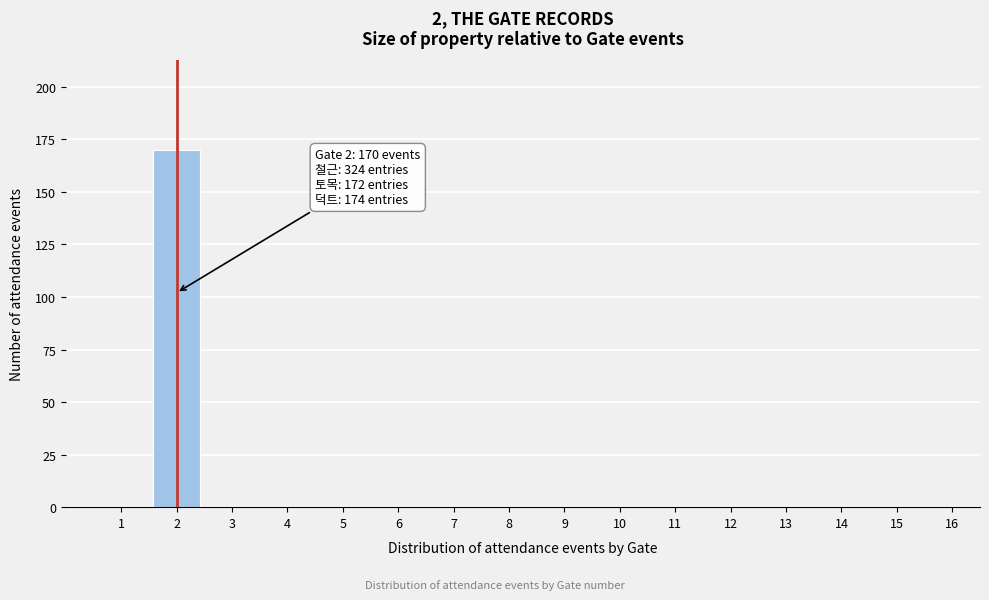

Reading left to right, what are all the values shown in this chart?

1=0	2=170	3=0	4=0	5=0	6=0	7=0	8=0	9=0	10=0	11=0	12=0	13=0	14=0	15=0	16=0